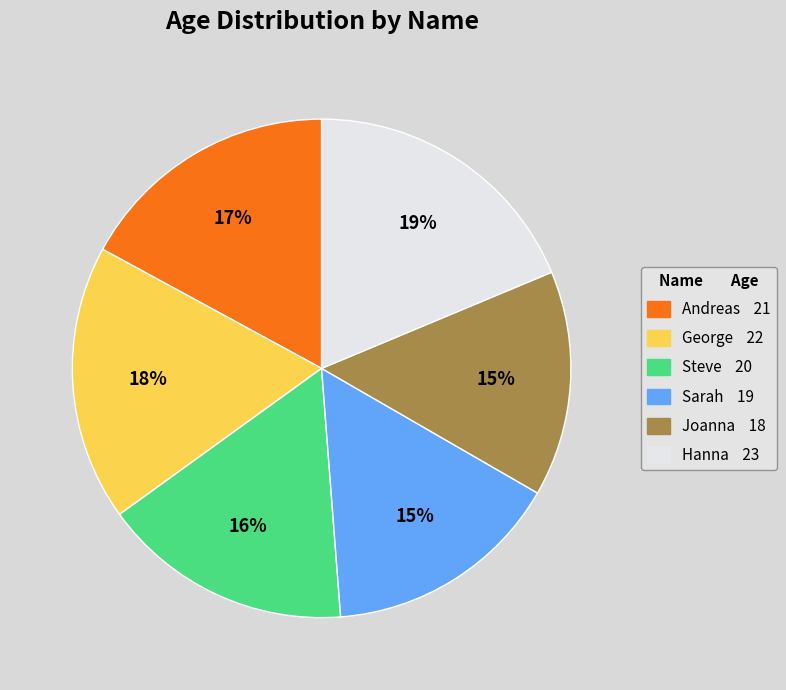

To the nearest percent, what is the combined percentage of Sarah and Joanna?

30%